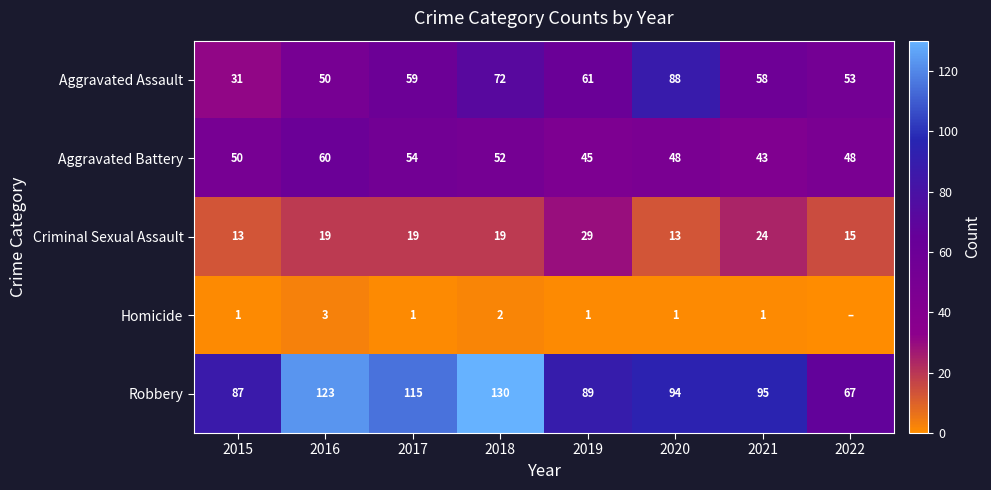

Is it true that Homicide equals 2 at 2020?

False